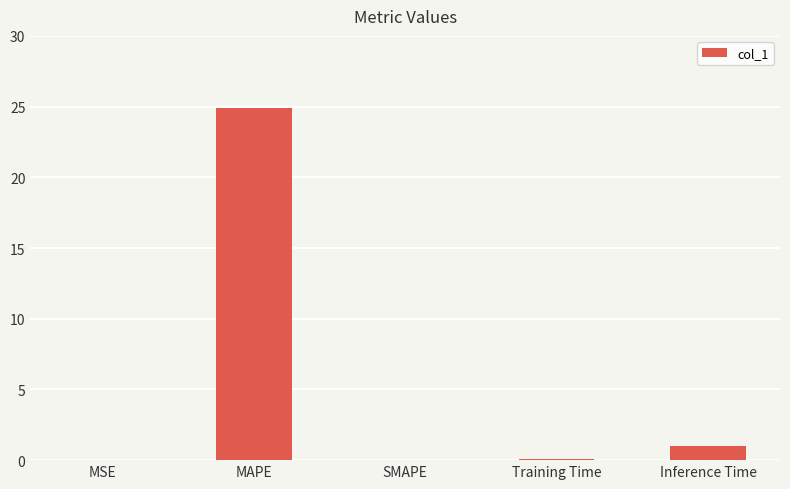

What is the sum of all values?

26.0